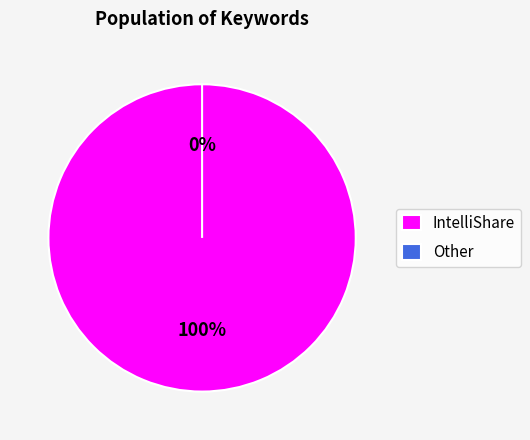

To the nearest percent, what is the combined percentage of IntelliShare and Other?

100%